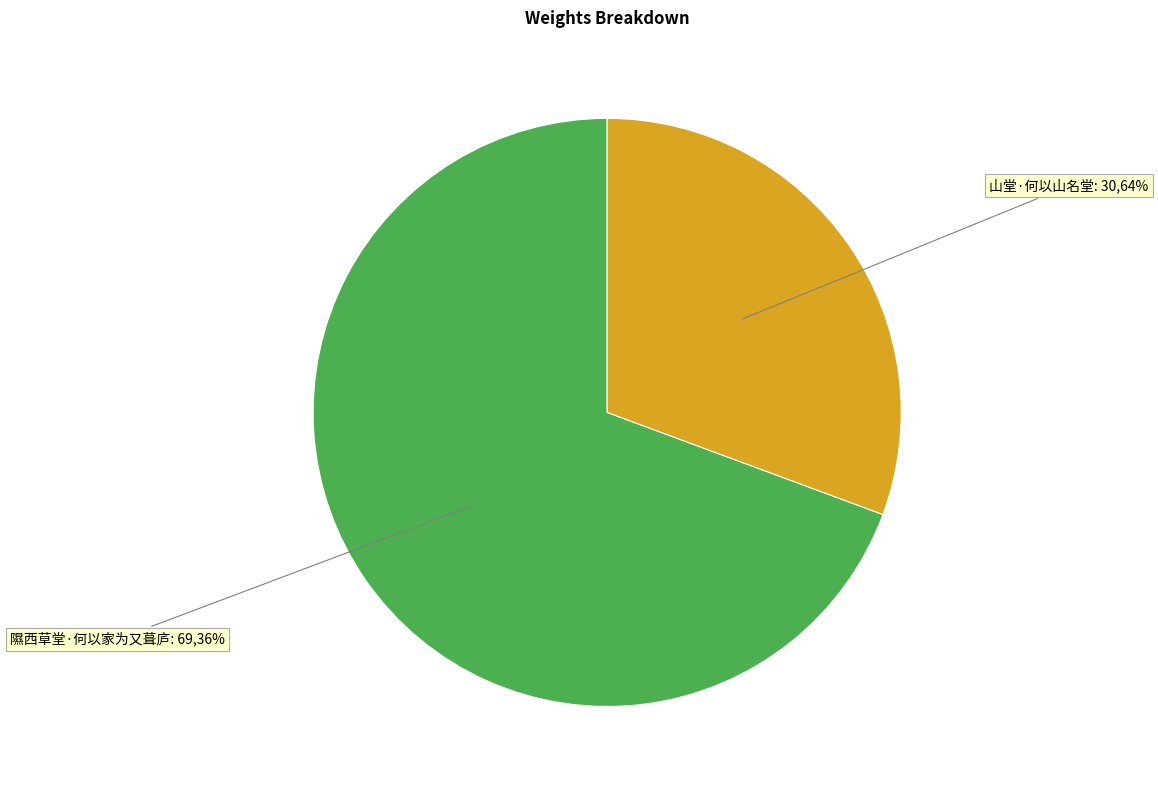

What is the total percentage of 山堂·何以山名堂 and 隰西草堂·何以家为又葺庐?

100.0%